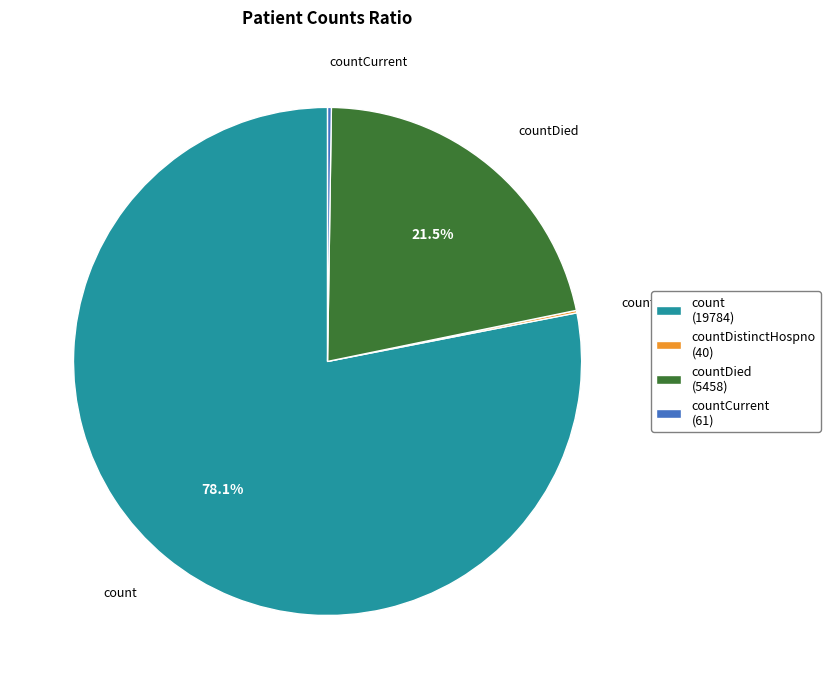

What percentage do countDied (5458) and count (19784) together represent?

99.6%